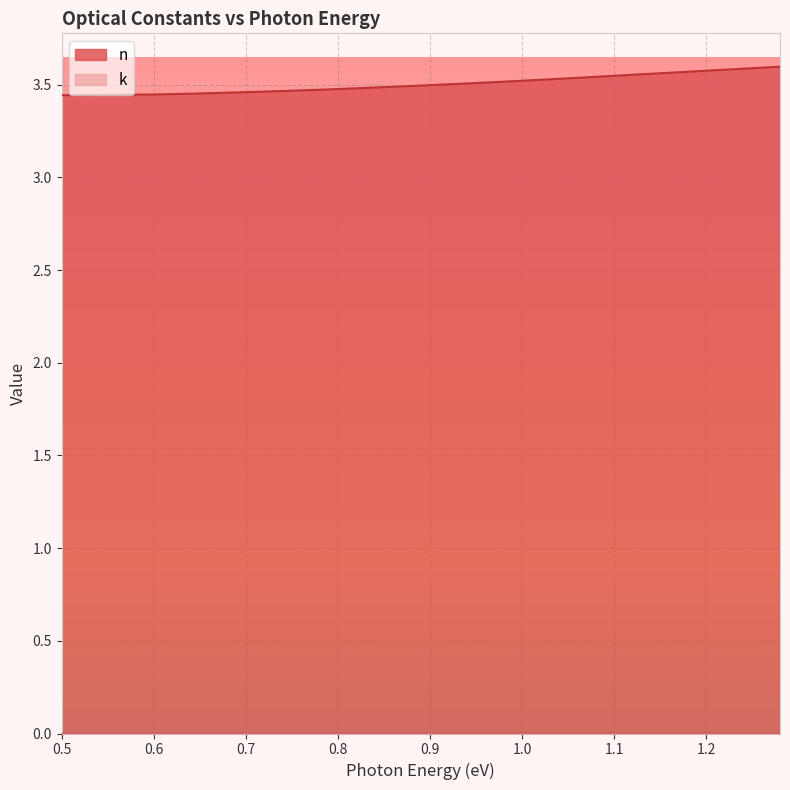

Which series has the largest total across all categories?

n